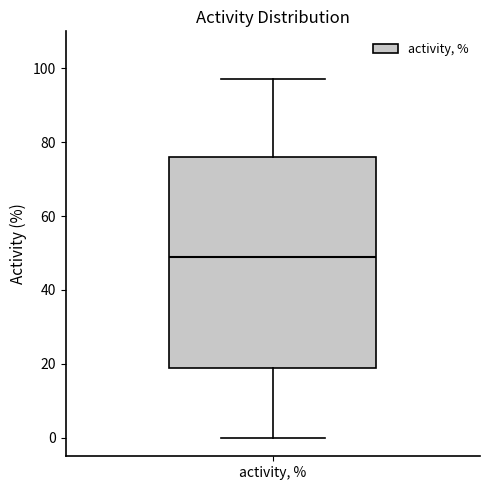

Transcribe this box plot: give where the median line is, the range the box spans, and where the two whiskers end, as read against the y-axis. The values are not printed on the chart, so give them approximately, as read against the axis.

median 50, box 20 to 76, whiskers 0 to 98